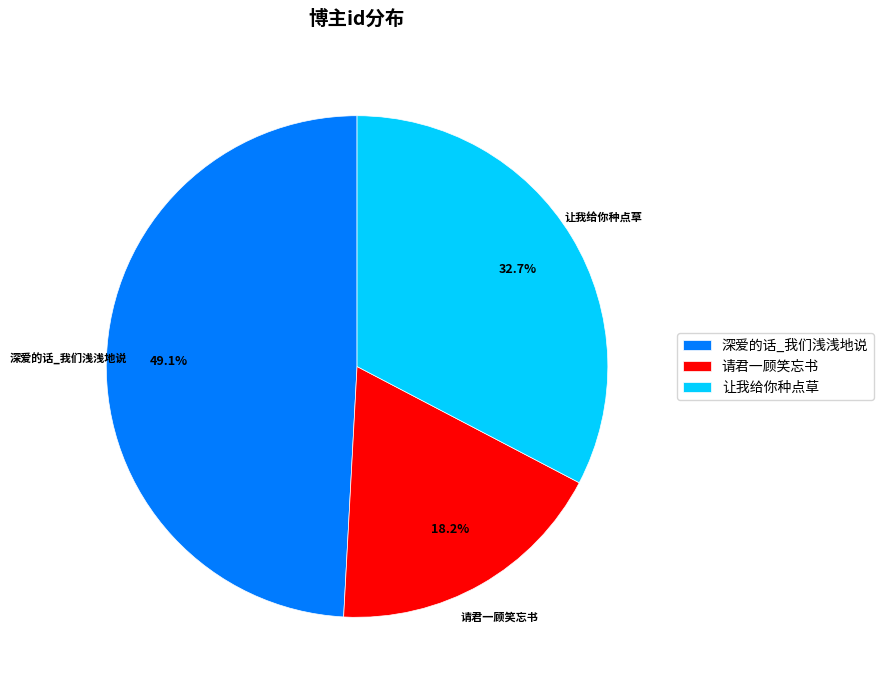

To the nearest percent, what is the average slice percentage?

33%